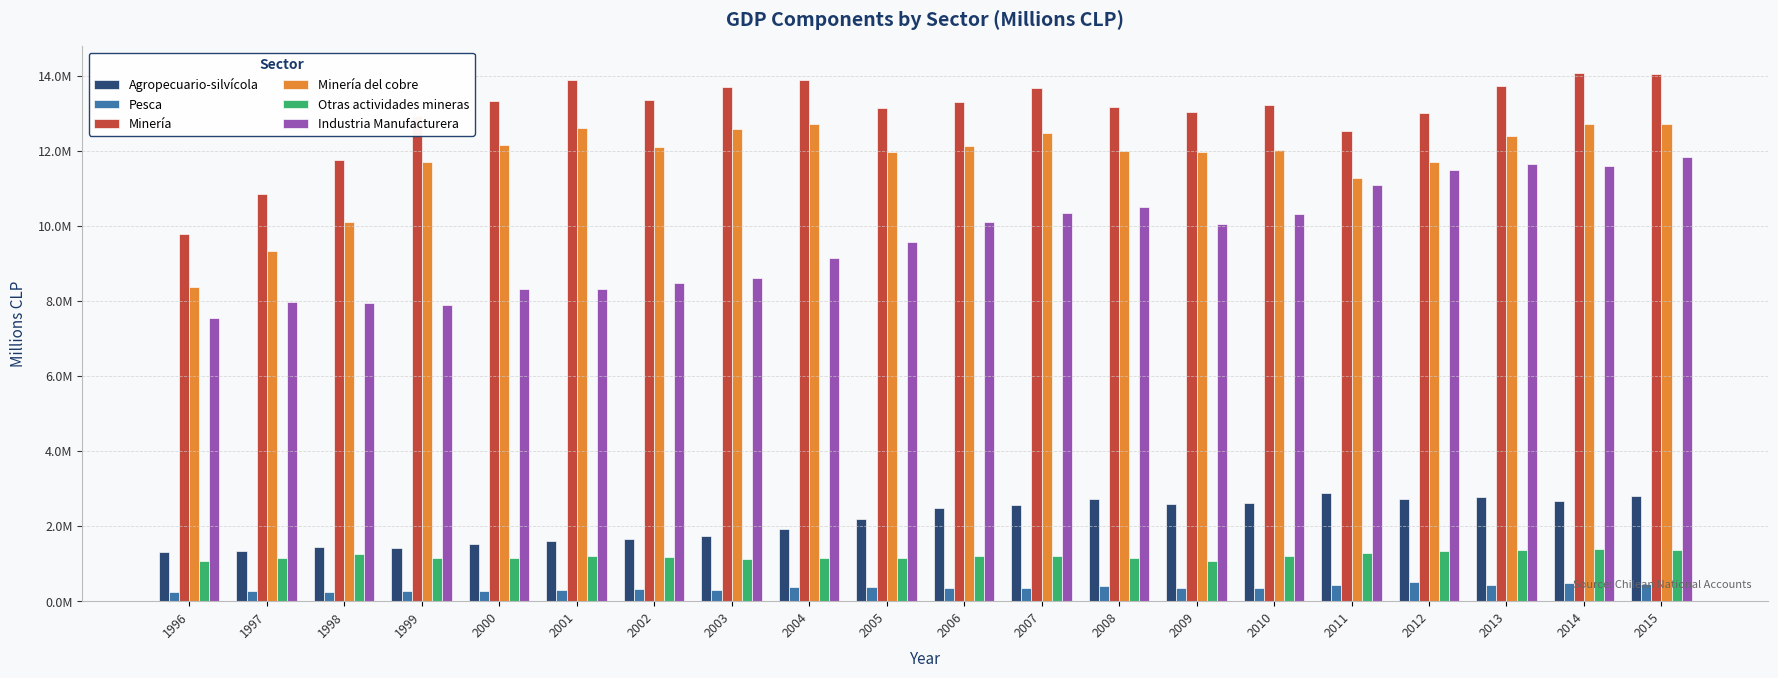

At how many categories does at least one series exceed 1902450?

20